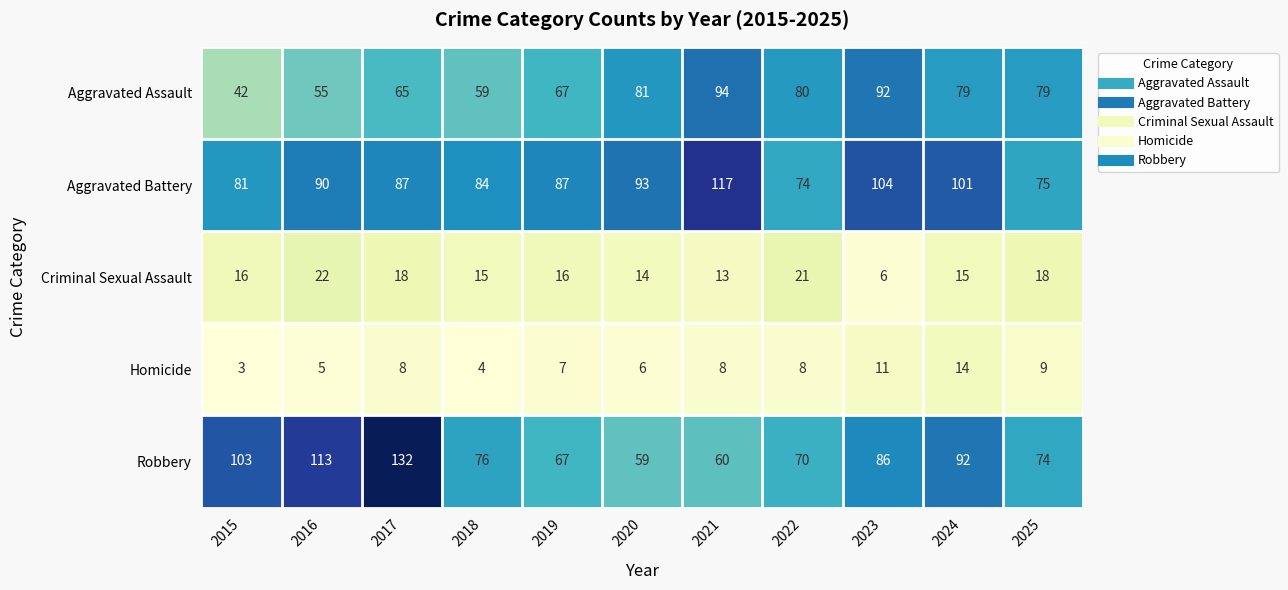

Which category has the highest value in the Criminal Sexual Assault series?

2016